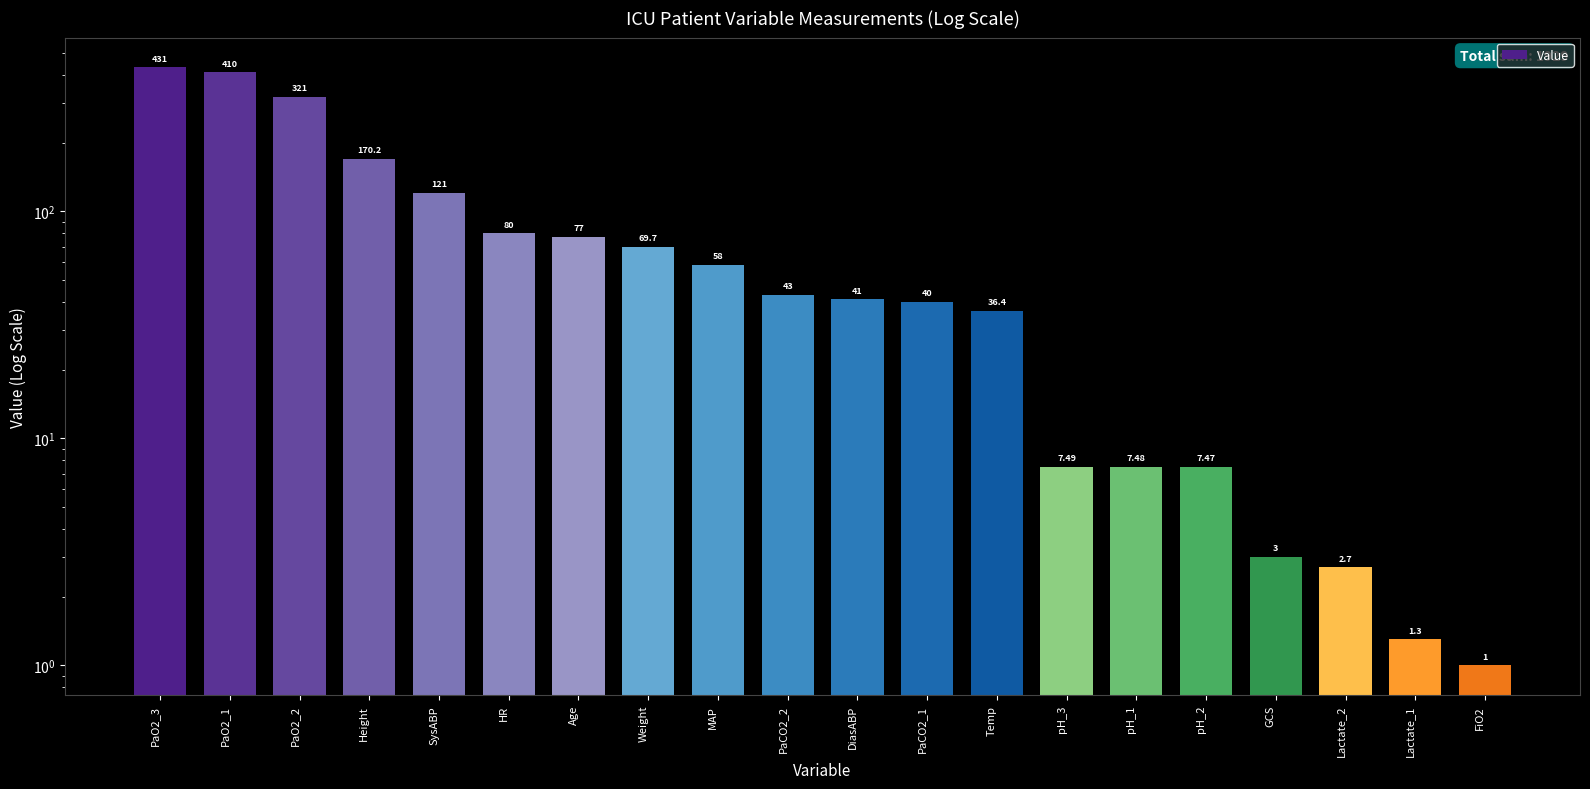

What is the label of the 18th bar from the left?

Lactate_2